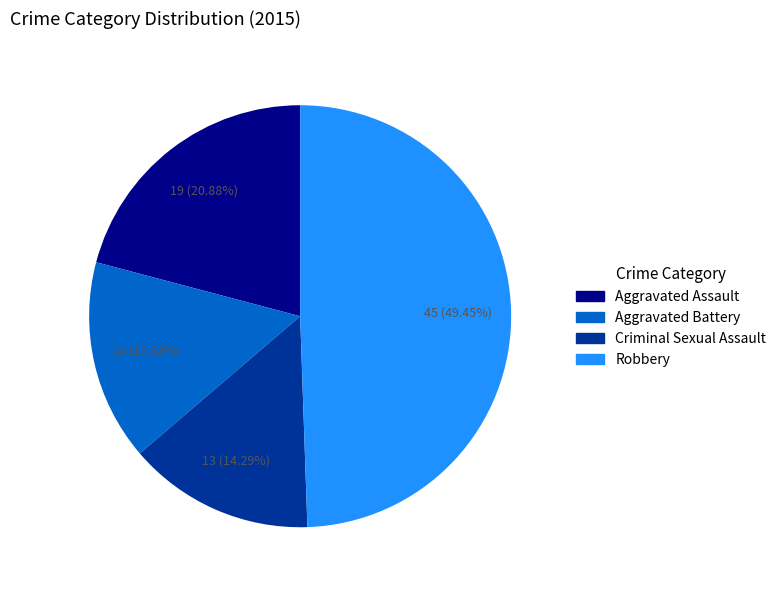

Approximately how many times larger is the value at Robbery compared to Aggravated Battery?

3.2